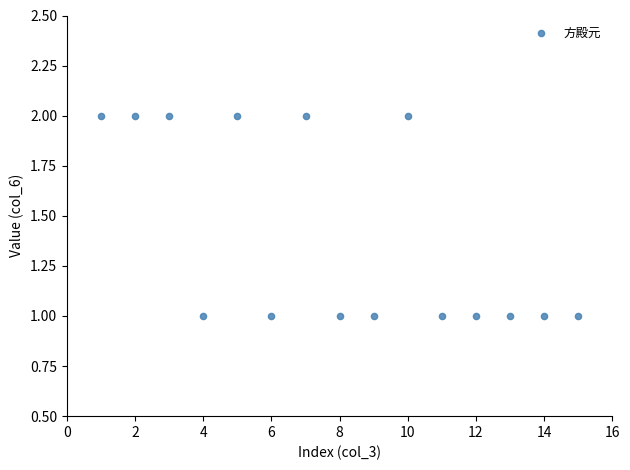

What is the range of X values (max minus min)?

14